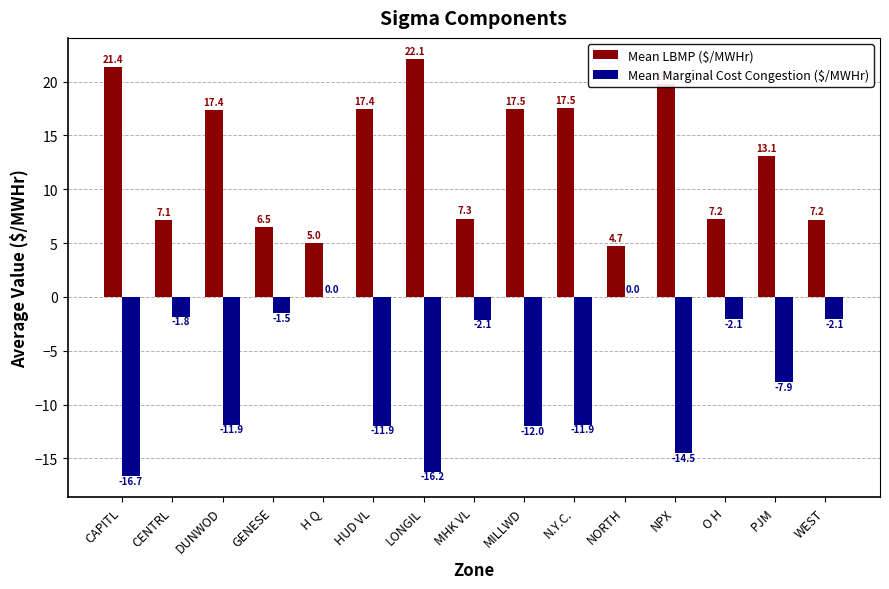

Count the number of categories in the chart.

15